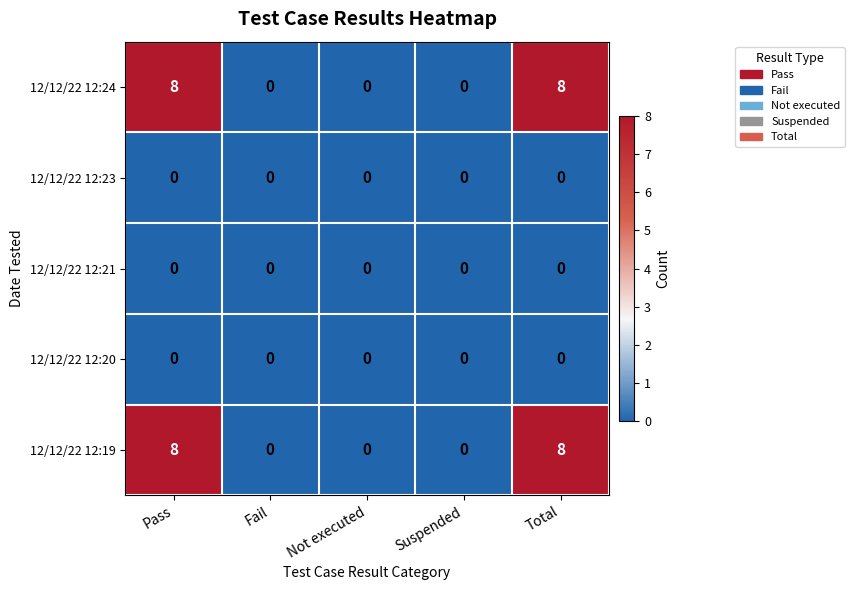

The value of 12/12/22 12:23 at Total is 0. True or false?

True